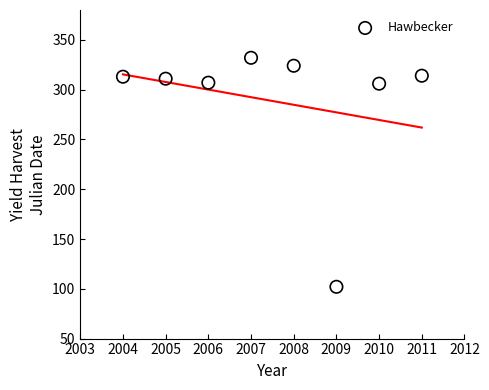

What is the range of X values (max minus min)?

7